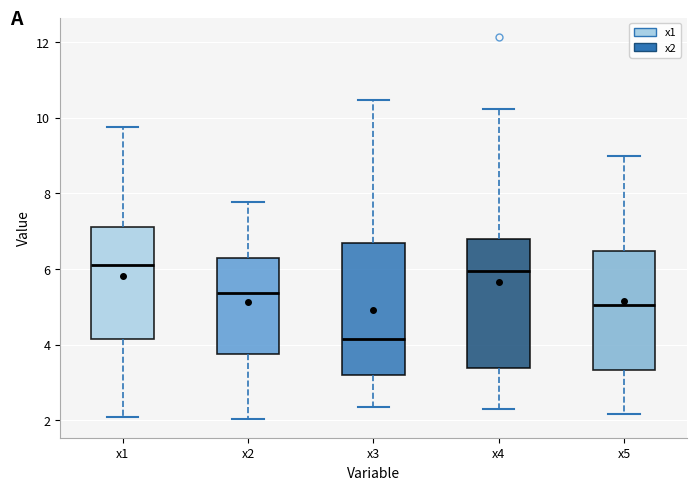

Reading left to right, transcribe this box plot: for each box, give where its median line is, the range the box spans, and where its two whiskers end, as read against the y-axis. The values are not printed on the chart, so give them approximately, as read against the axis.

x1: median 6.2, box 4.2 to 7.2, whiskers 2.0 to 9.8
x2: median 5.4, box 3.8 to 6.2, whiskers 2.0 to 7.8
x3: median 4.2, box 3.2 to 6.6, whiskers 2.4 to 10.4
x4: median 6.0, box 3.4 to 6.8, whiskers 2.2 to 10.2
x5: median 5.0, box 3.4 to 6.4, whiskers 2.2 to 9.0